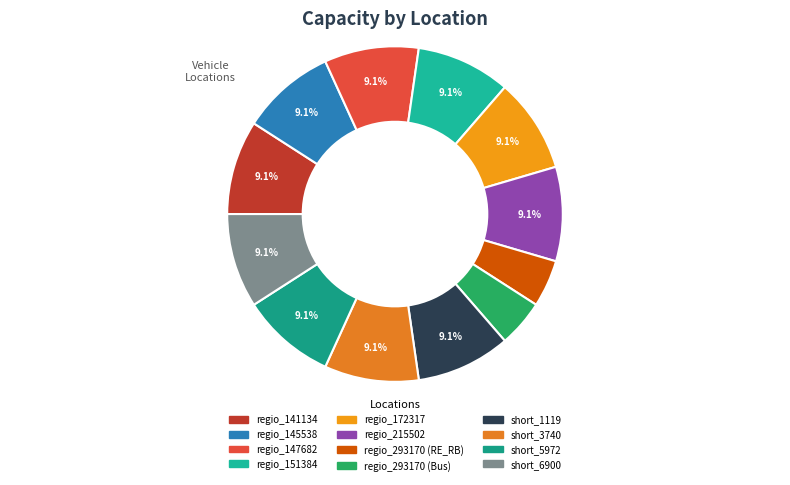

To the nearest percent, what is the difference between the largest and smallest slice percentages?

5%